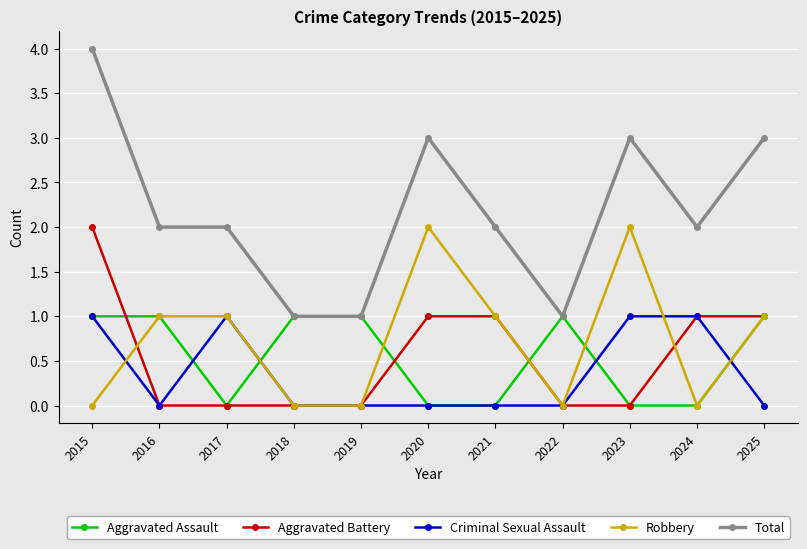

Which series has the largest total across all categories?

Total